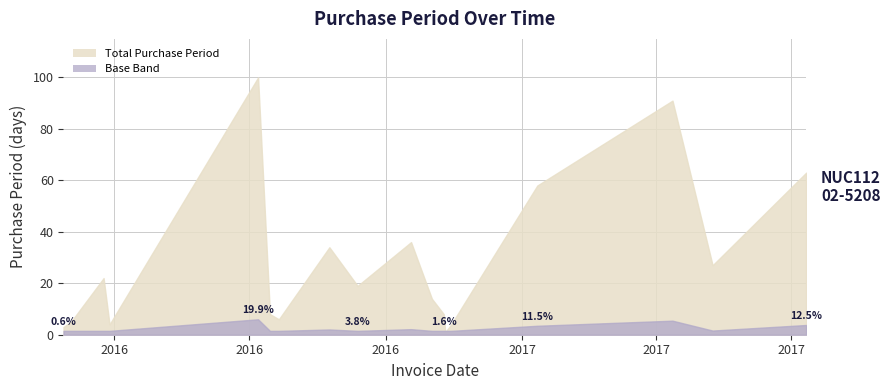

Does the chart display data point markers on the line(s)?

No